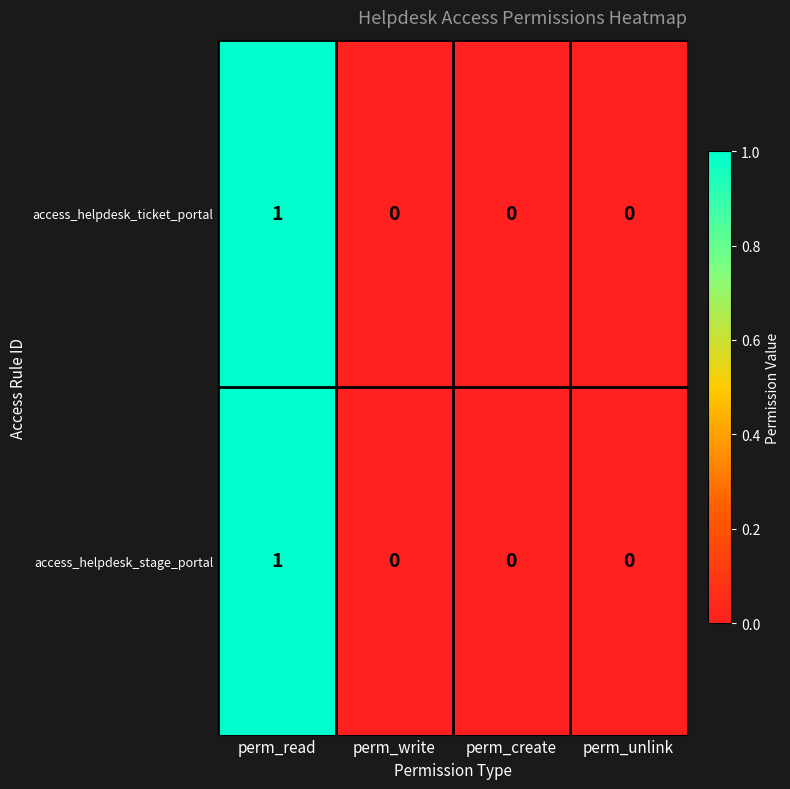

What is the total value across all series at perm_read?

2